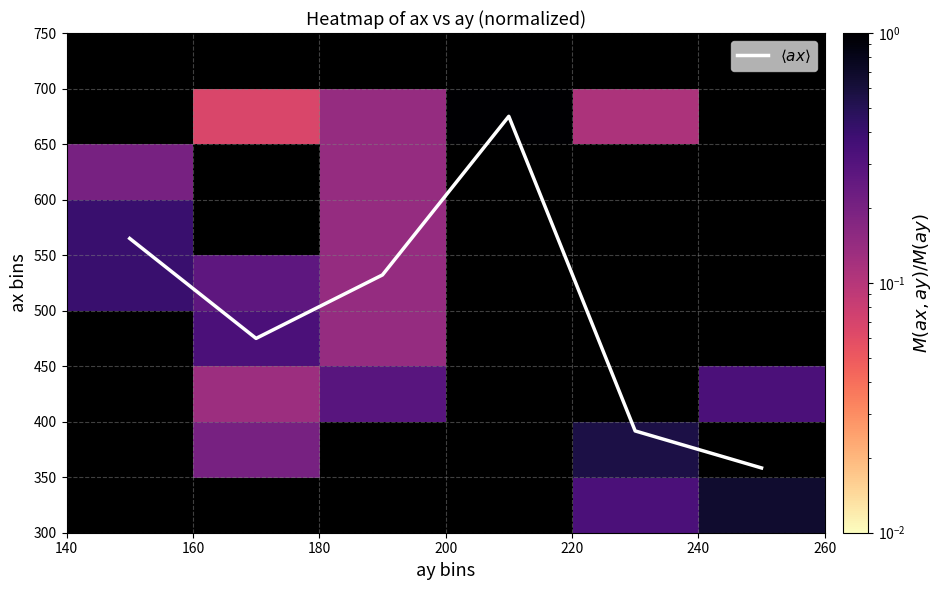

Which series has the largest range (max minus min)?

$\langle ax \rangle$